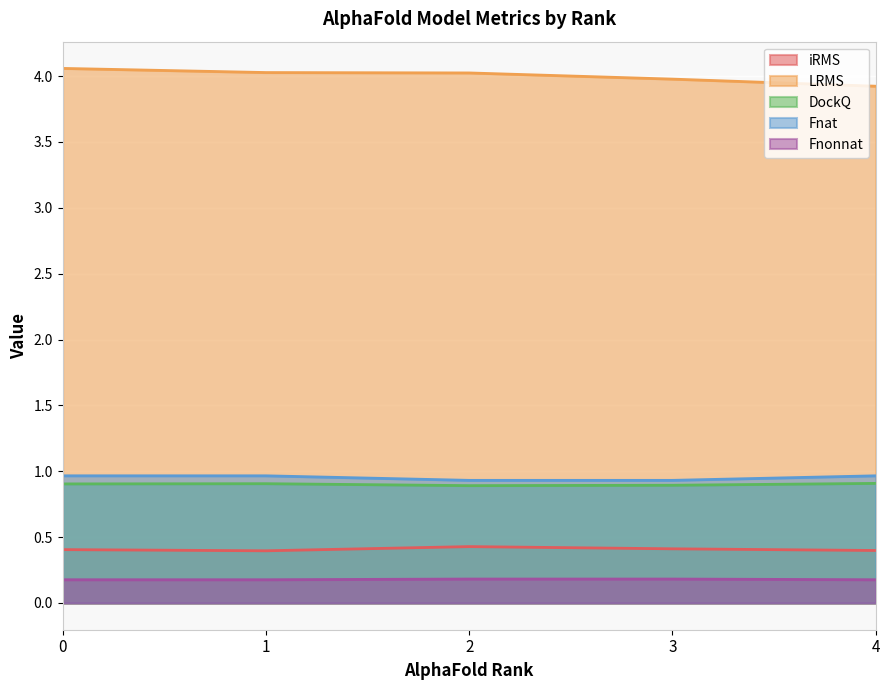

What are all the series names shown in the legend?

iRMS, LRMS, DockQ, Fnat, Fnonnat